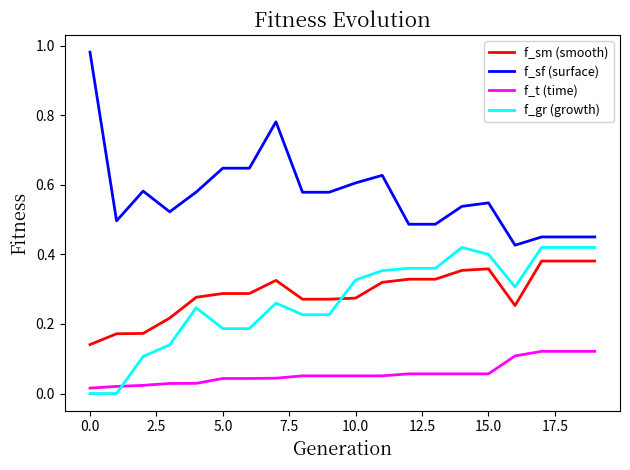

What are all the series names shown in the legend?

f_sm (smooth), f_sf (surface), f_t (time), f_gr (growth)